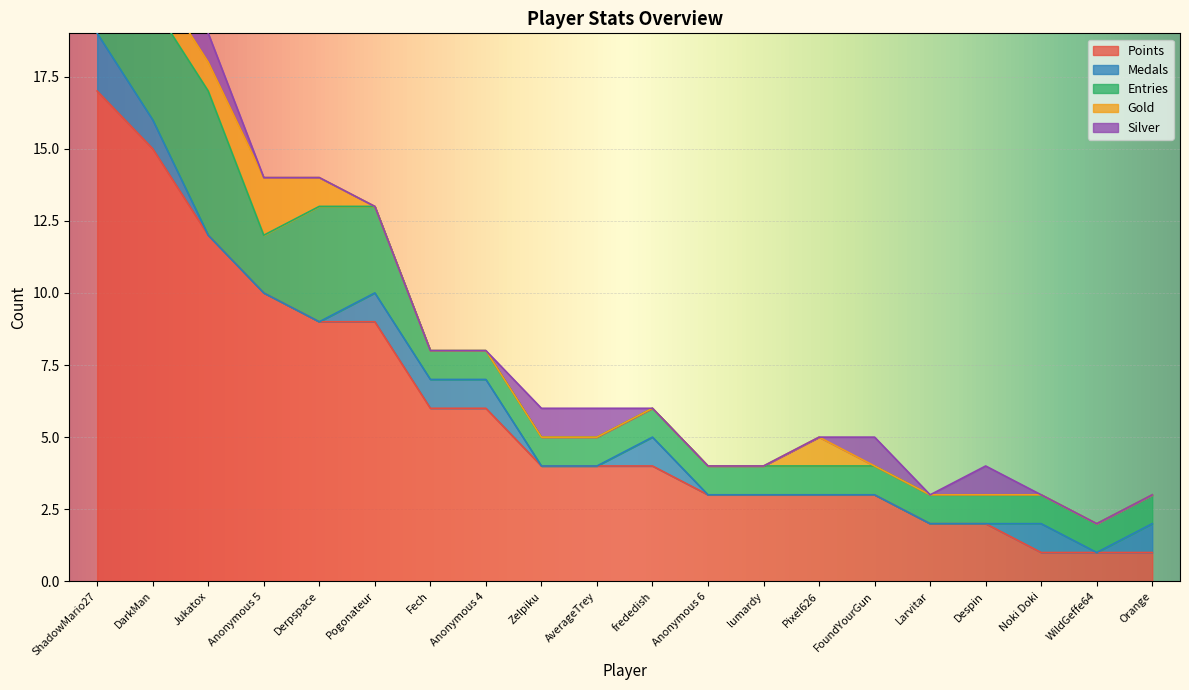

At how many categories does at least one series exceed 4?

8